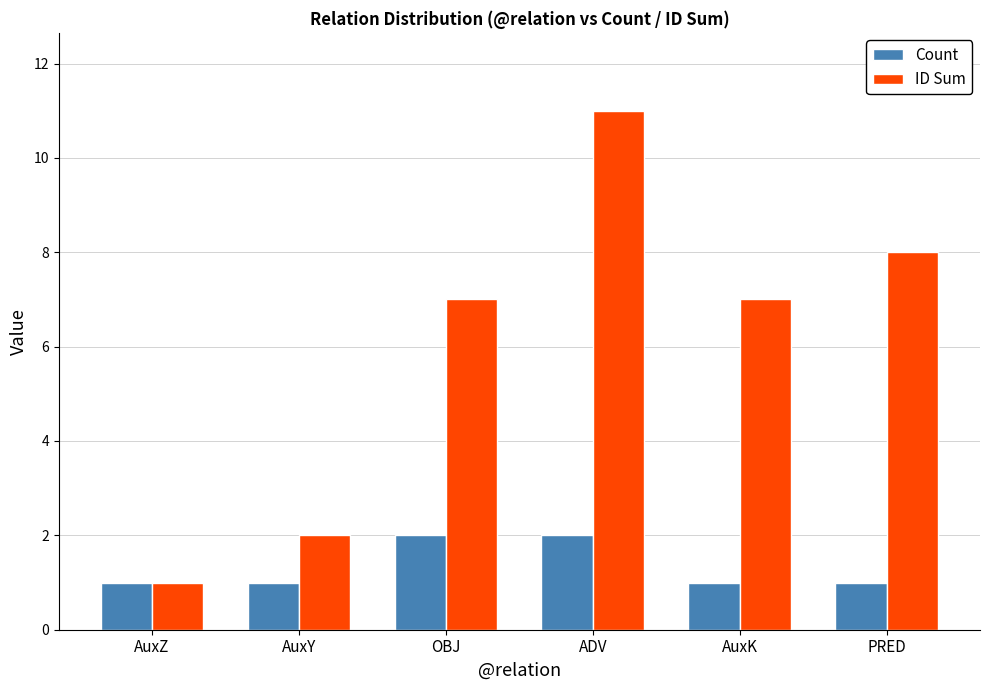

List the series in order of their overall mean, lowest first.

Count, ID Sum